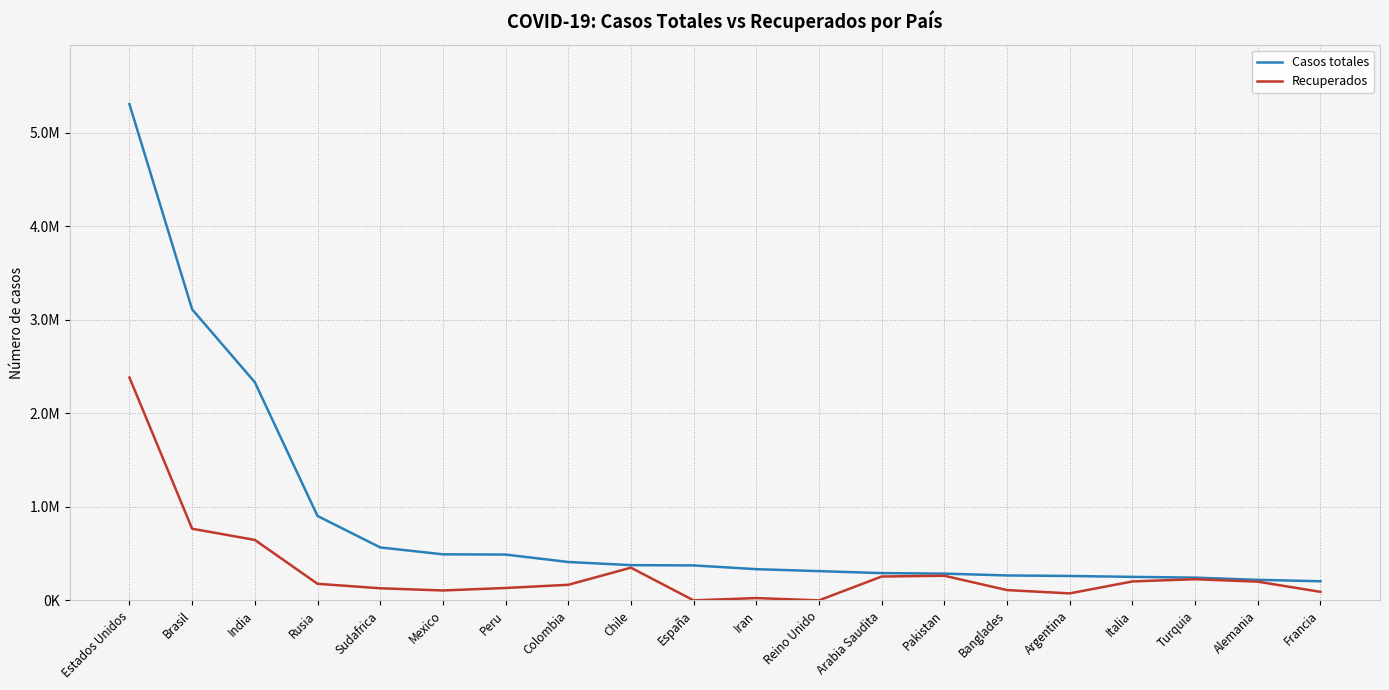

At which label does Recuperados first exceed 177143?

Estados Unidos